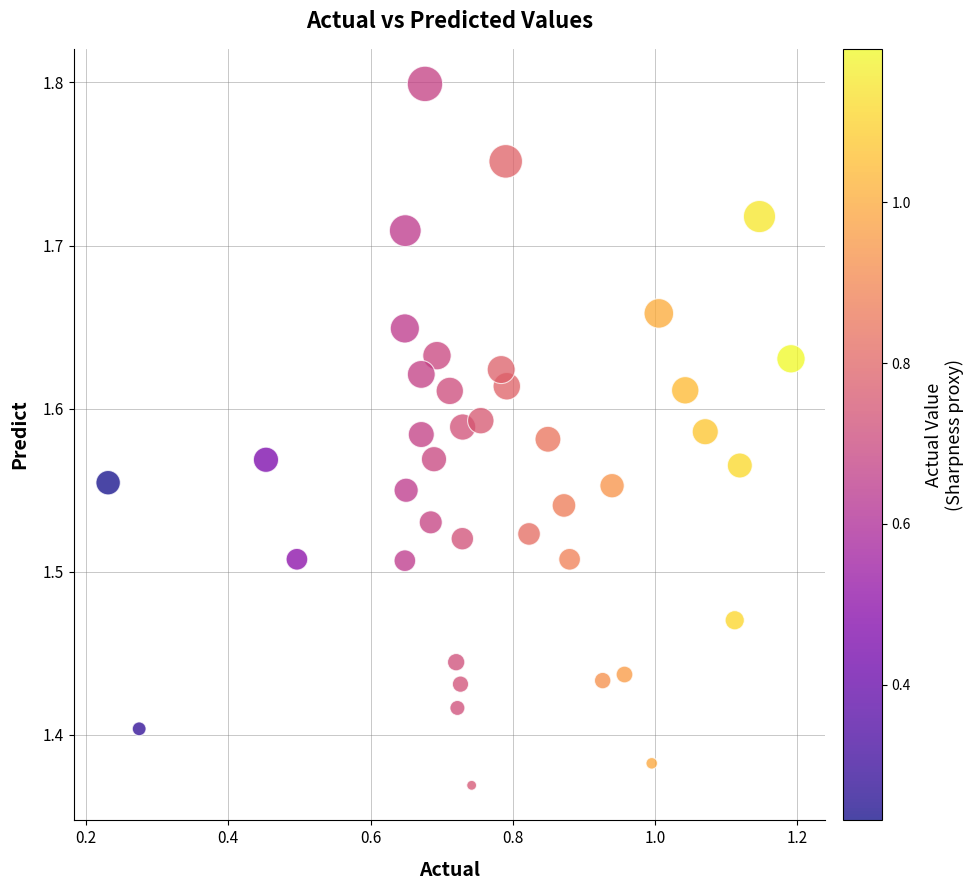

What is the range of Y values (max minus min)?

0.4